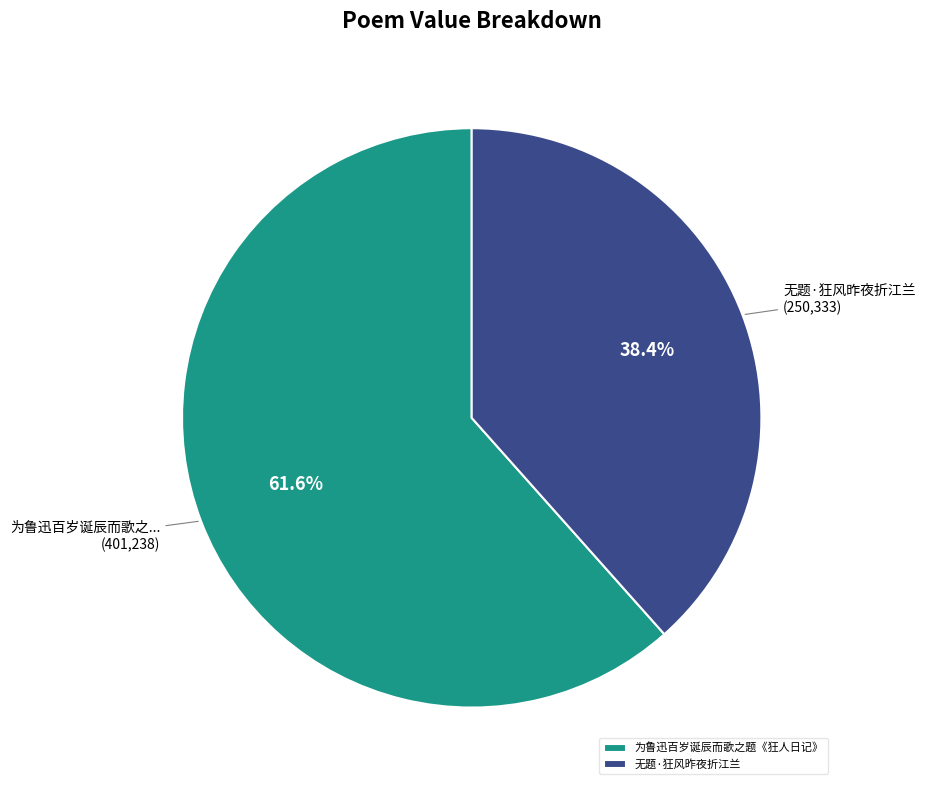

What portion of the pie excludes 无题·狂风昨夜折江兰?

61.6%